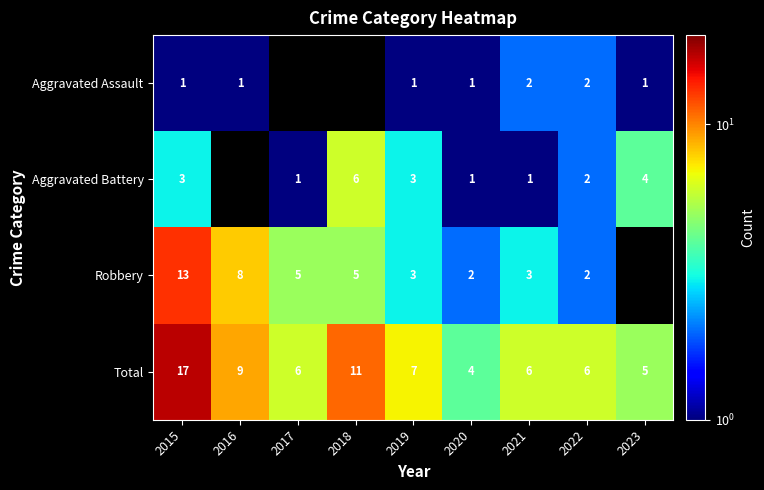

Is it true that Total equals 17 at 2015?

True